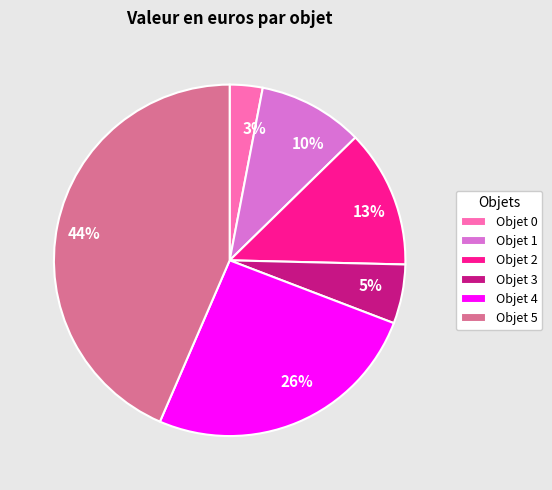

Is it true that 5% is 5% of the pie?

True